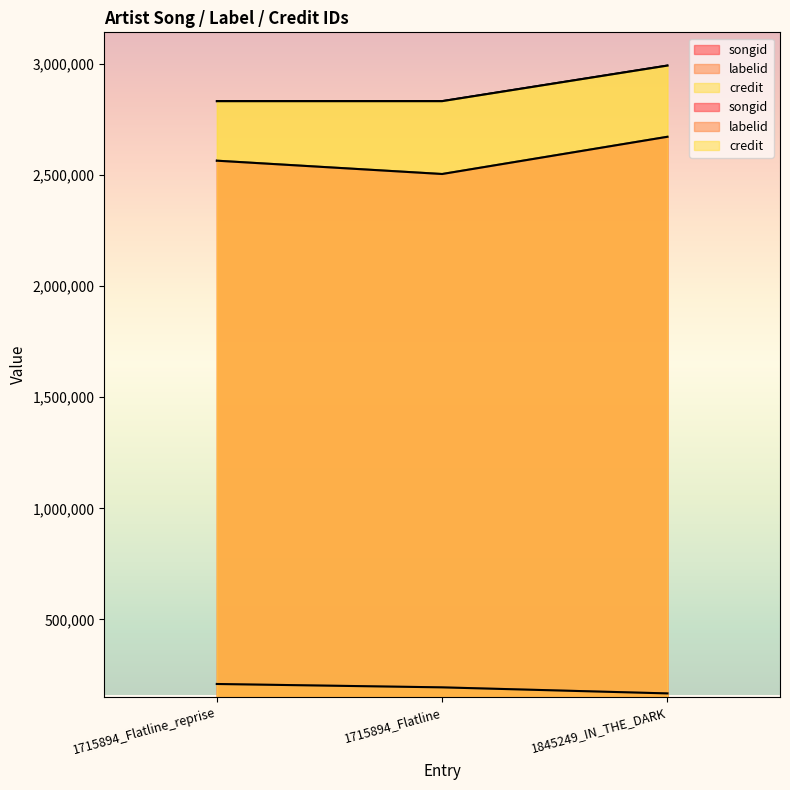

At which category does the chart reach its minimum across all series?

1845249_IN_THE_DARK